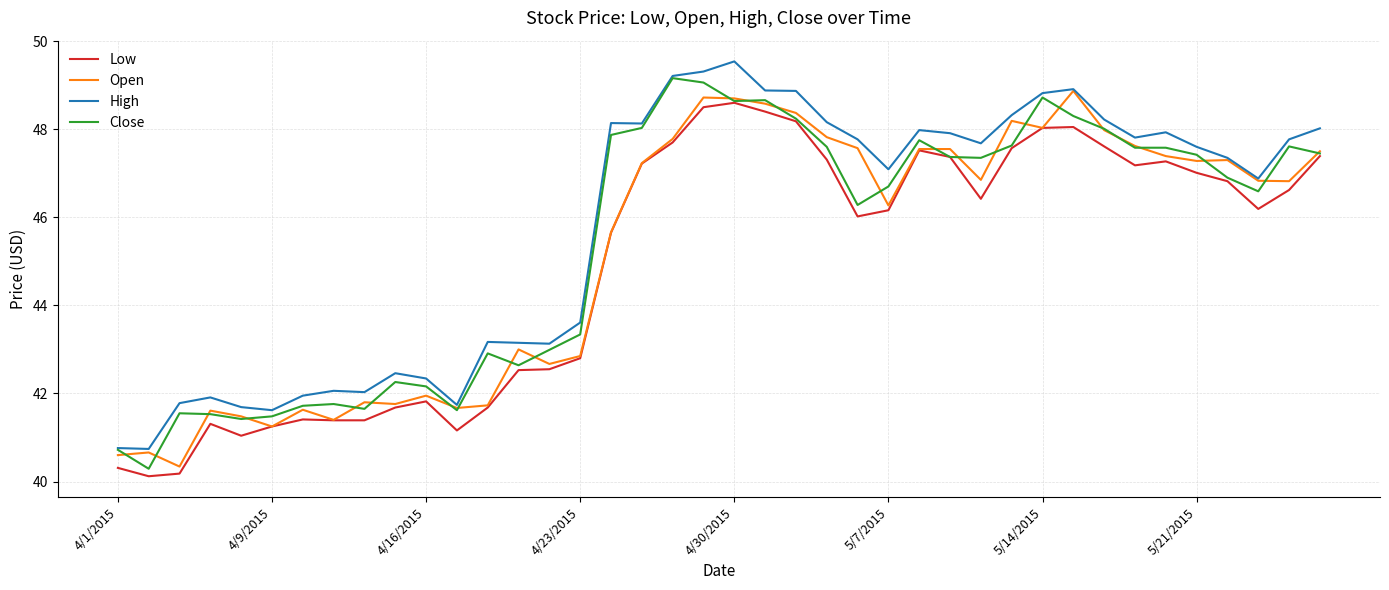

True or false: Low and High intersect in this chart.

False